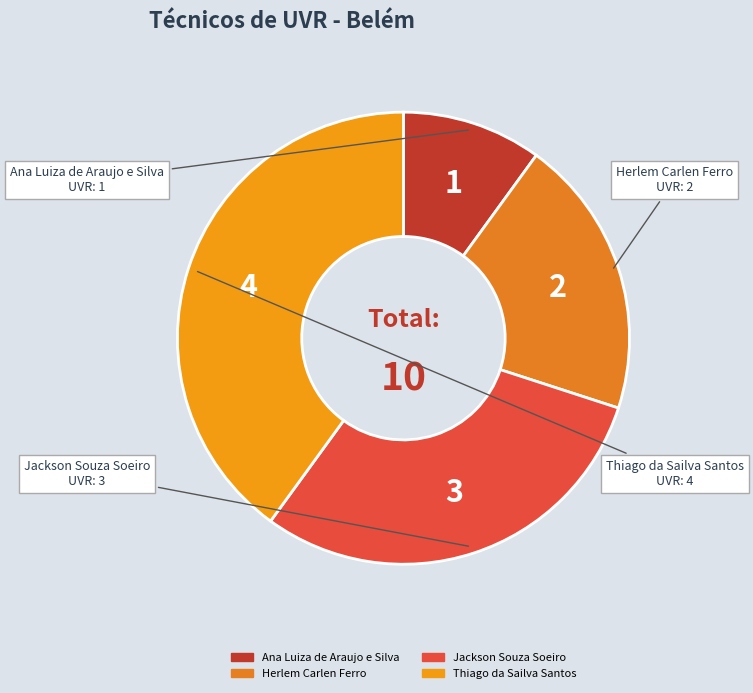

What is the largest slice in the pie chart?

Thiago da Sailva Santos